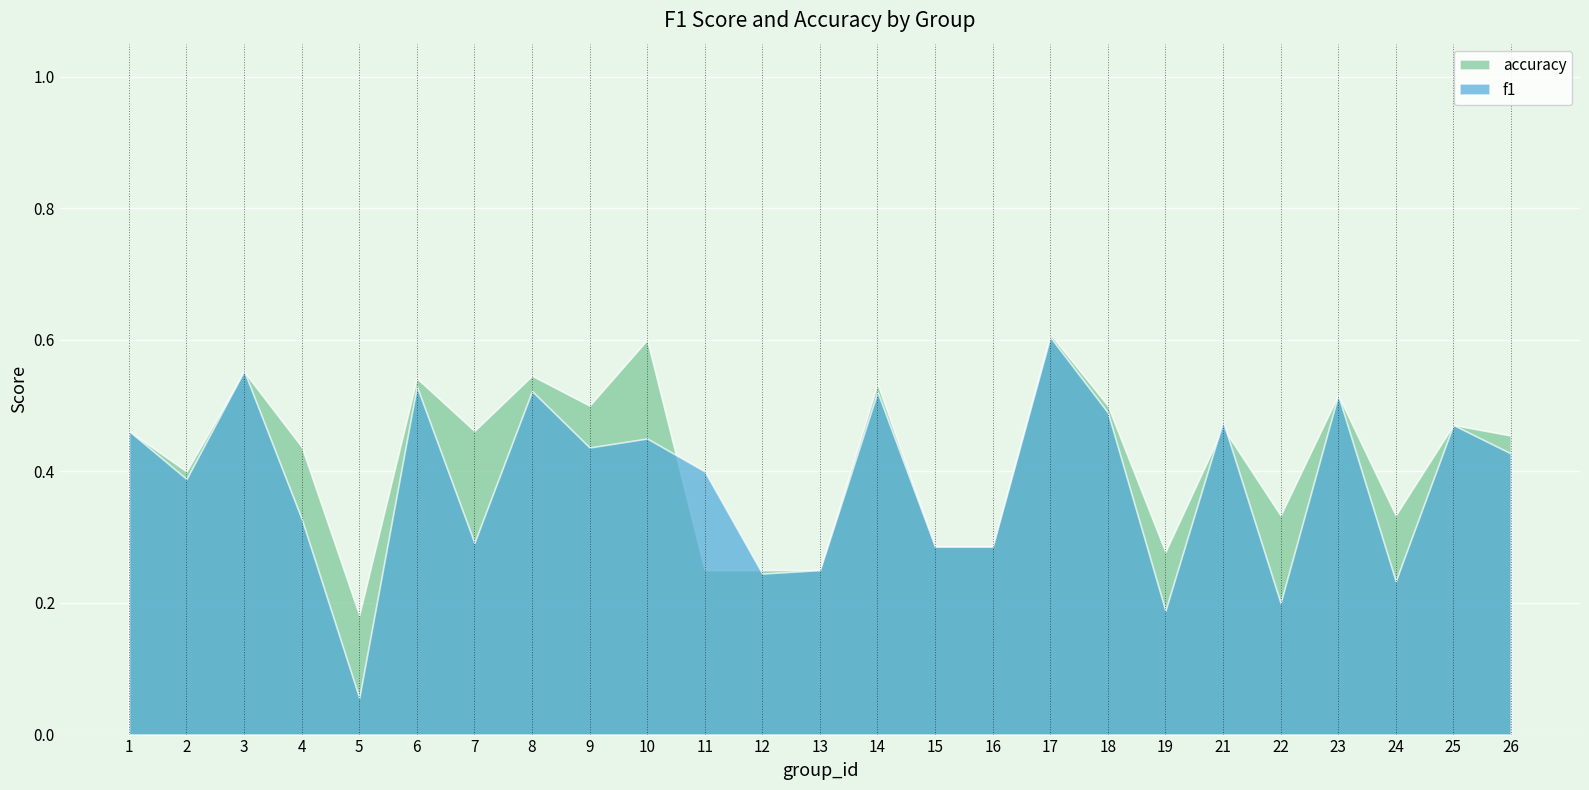

What is the greatest value displayed?

0.6